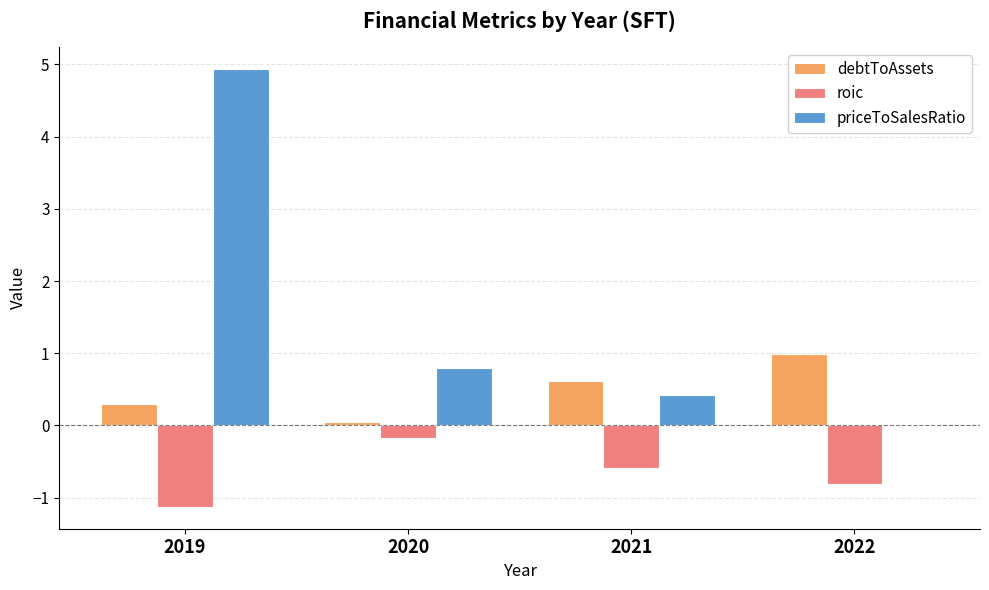

At which category is the sum across all series the highest?

2019